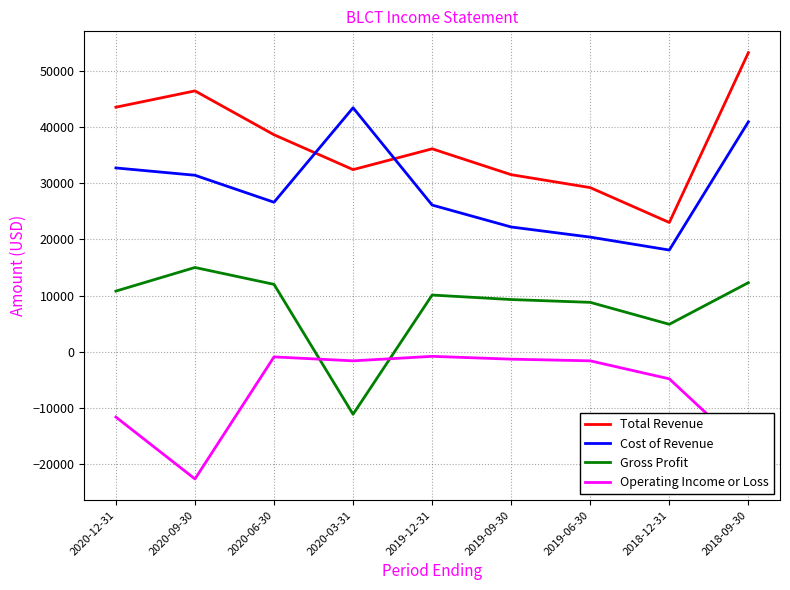

Is the value of Operating Income or Loss at 2020-06-30 greater than the value of Cost of Revenue at 2020-03-31?

No